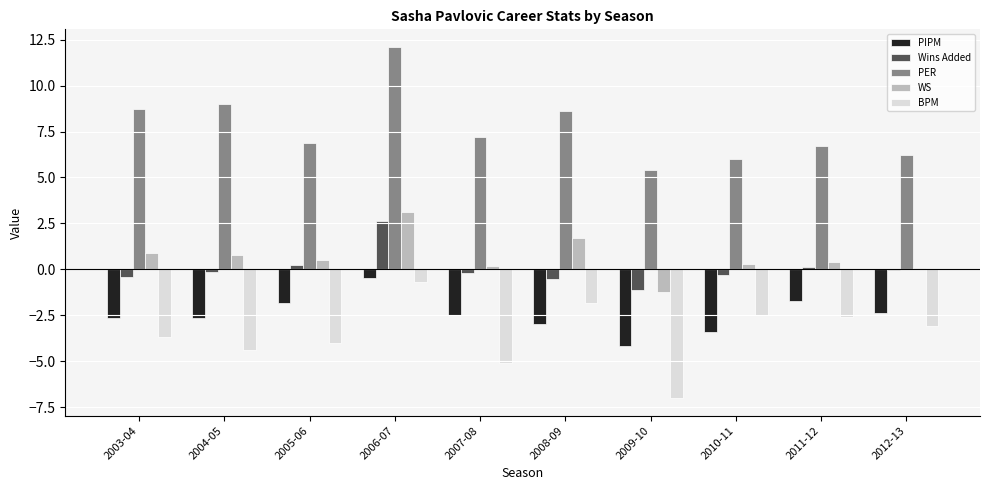

Which series has the largest total across all categories?

PER